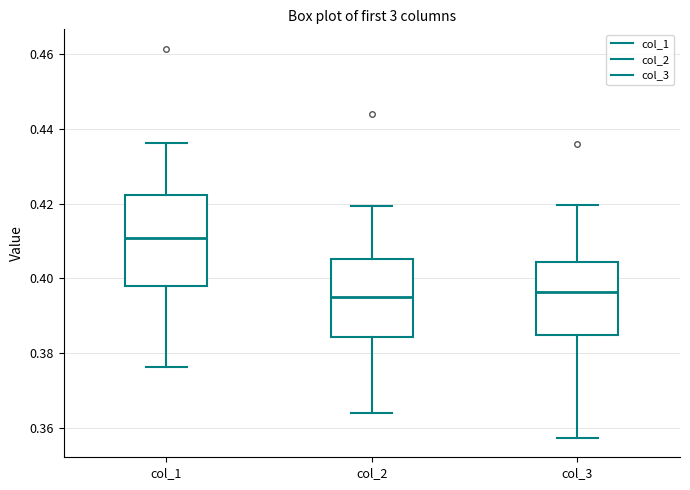

Reading left to right, transcribe this box plot: for each box, give where its median line is, the range the box spans, and where its two whiskers end, as read against the y-axis. The values are not printed on the chart, so give them approximately, as read against the axis.

col_1: median 0.410, box 0.398 to 0.422, whiskers 0.376 to 0.436
col_2: median 0.396, box 0.384 to 0.406, whiskers 0.364 to 0.420
col_3: median 0.396, box 0.384 to 0.404, whiskers 0.358 to 0.420